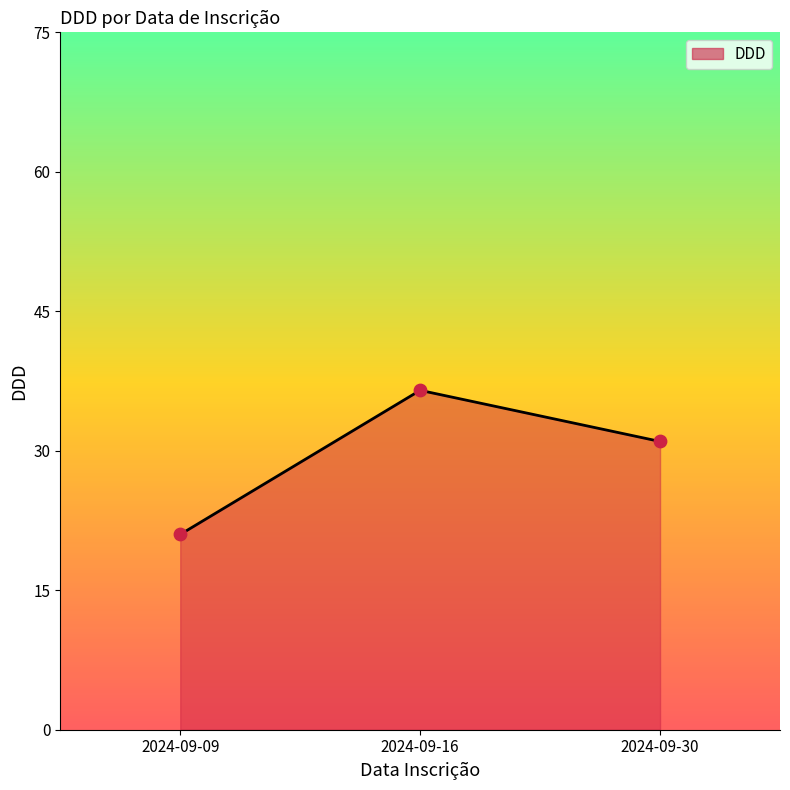

Approximately how many times larger is the value at 2024-09-09 compared to 2024-09-30?

0.7